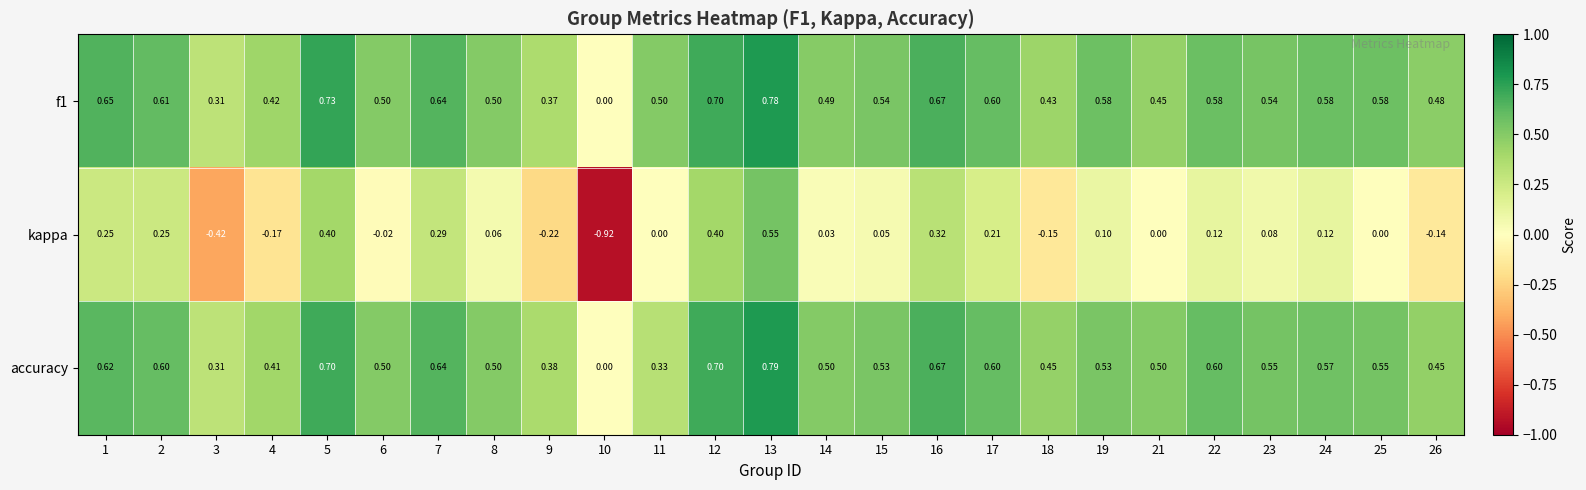

Between 7 and 12, which series saw the biggest shift?

kappa